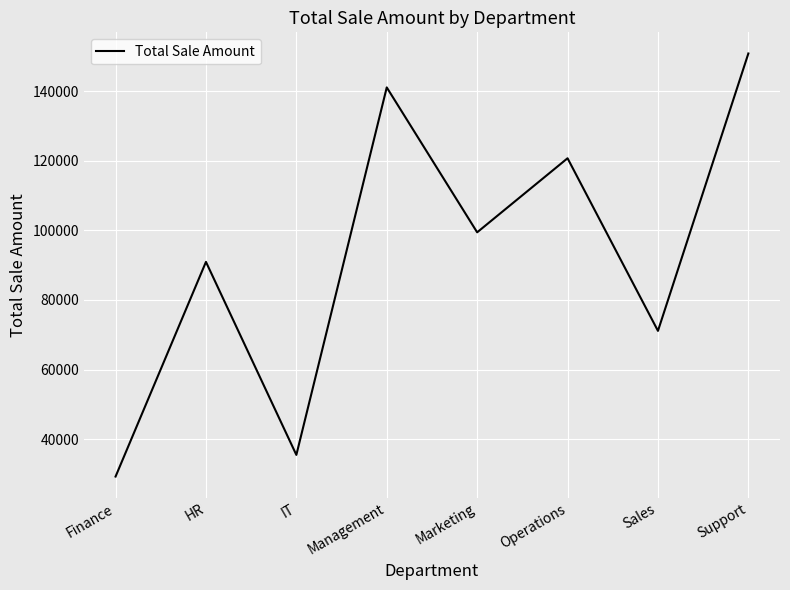

List the labels in order of value, smallest first.

Finance, IT, Sales, HR, Marketing, Operations, Management, Support